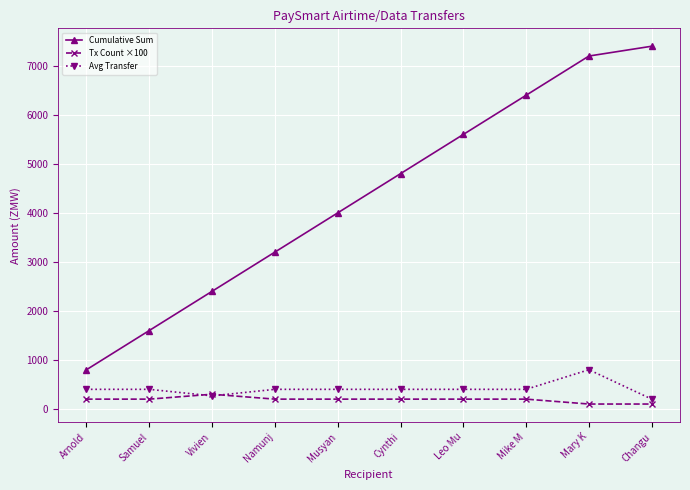

Reading left to right, what are all the values shown in this chart?

Cumulative Sum: 800	1600	2400	3200	4000	4800	5600	6400	7200	7400
Tx Count ×100: 200	200	300	200	200	200	200	200	100	100
Avg Transfer: 400	400	267	400	400	400	400	400	800	200